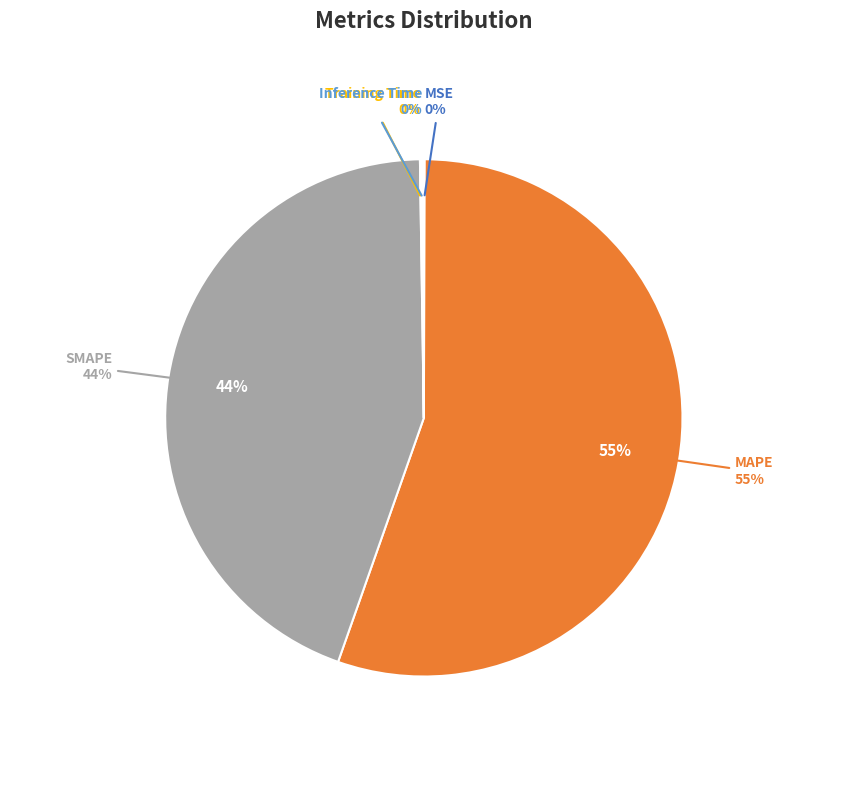

Is MAPE the majority of the pie?

Yes